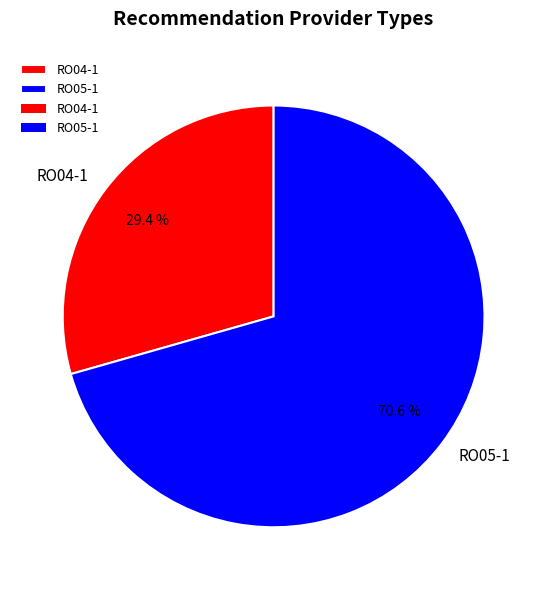

To the nearest percent, what is the average slice percentage?

50%